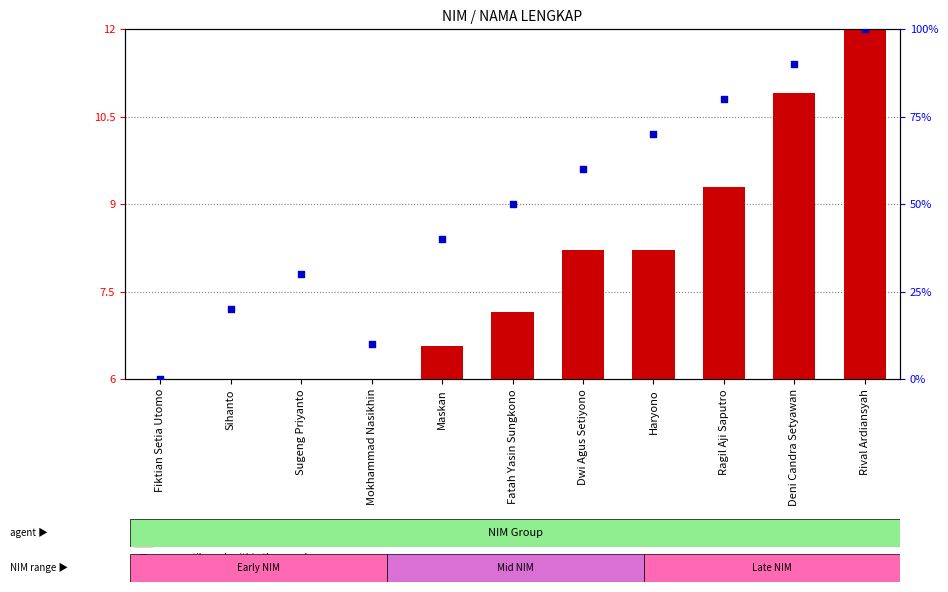

Which series reaches the minimum Y coordinate?

count